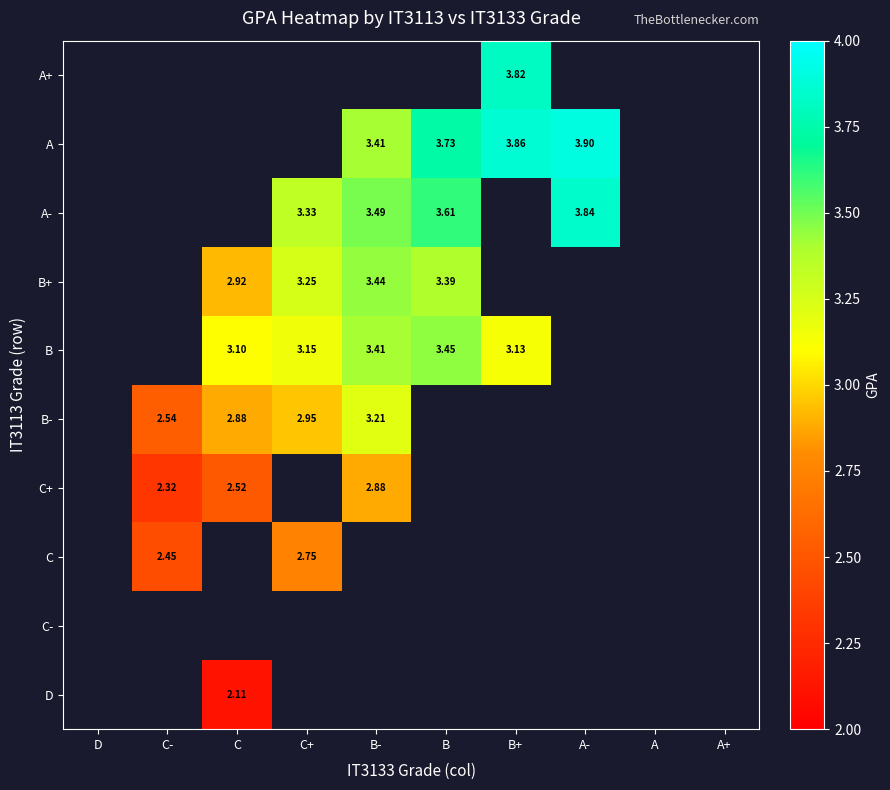

The B series shows 1.0 at B-. True or false?

False